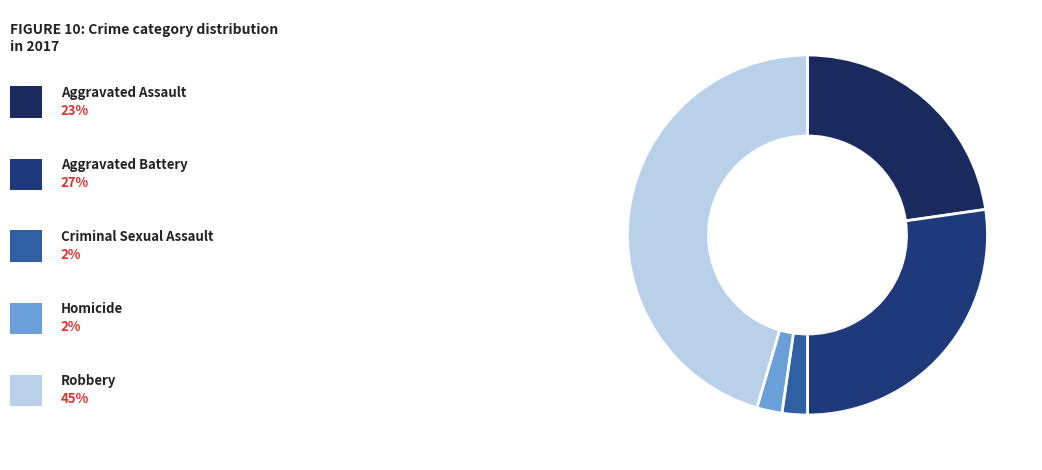

Is there a majority slice in this chart?

No